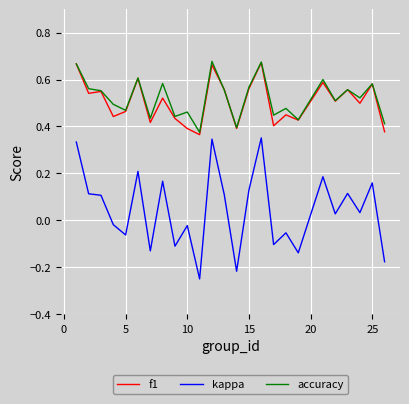

True or false: accuracy and kappa cross at least once.

False